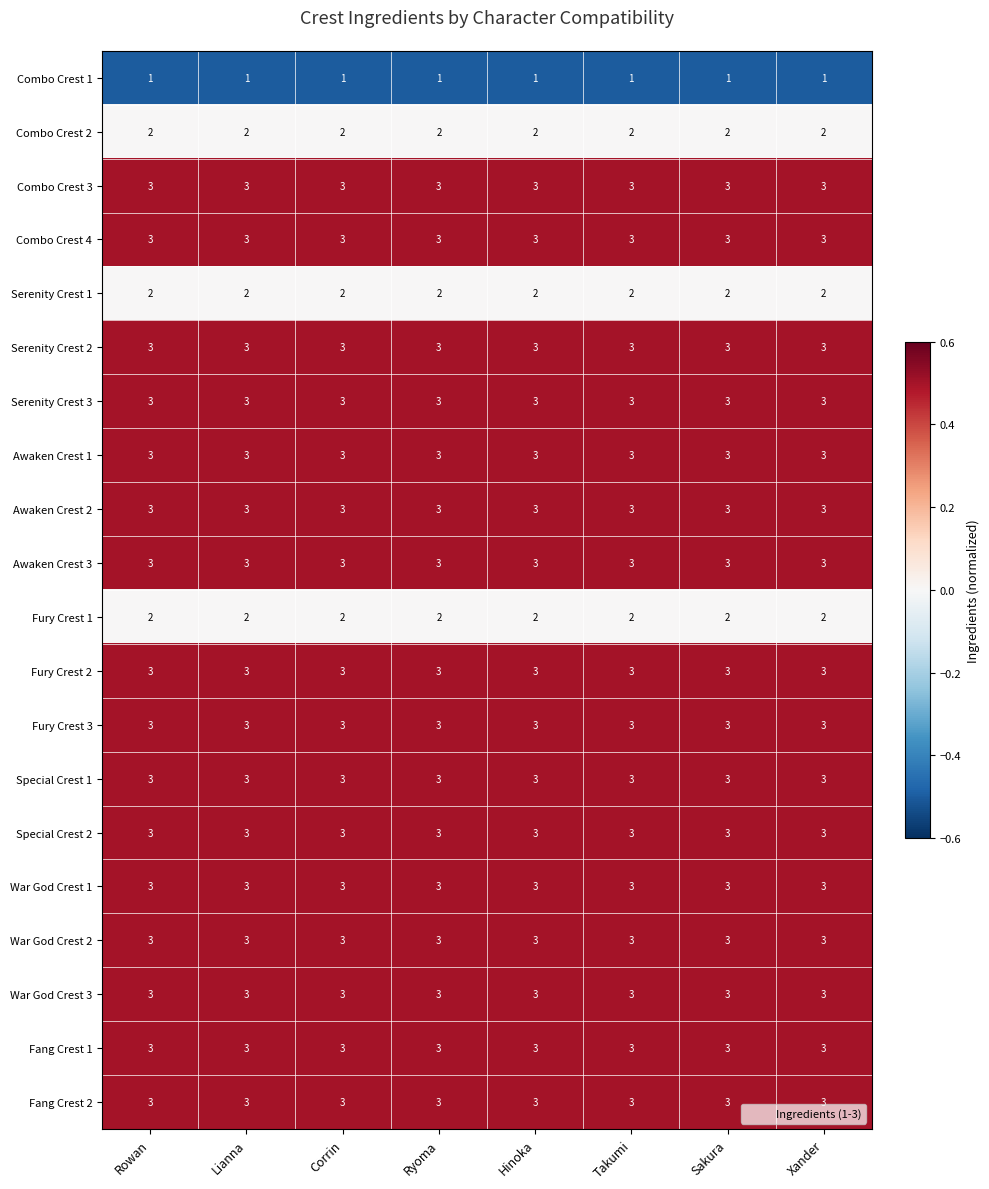

What is the sum of the Serenity Crest 3 values at Corrin and Xander?

6